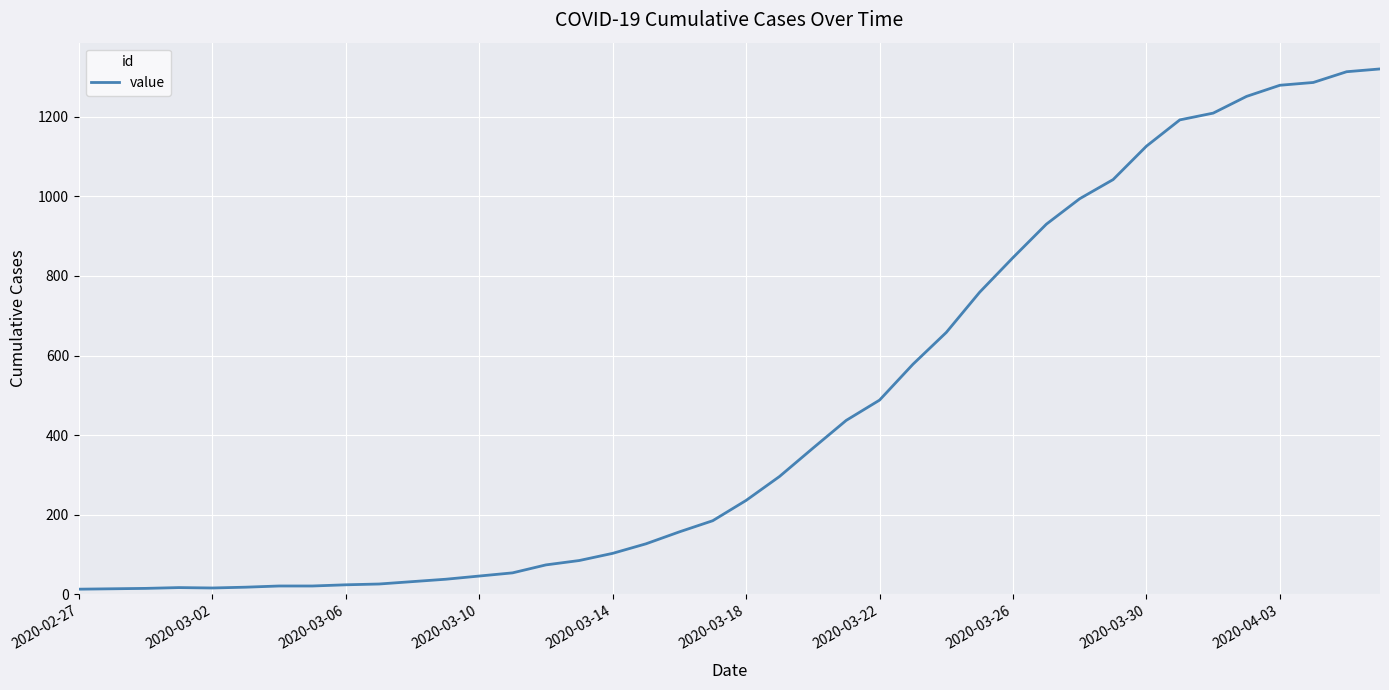

What is the difference between the maximum and minimum values?

1307